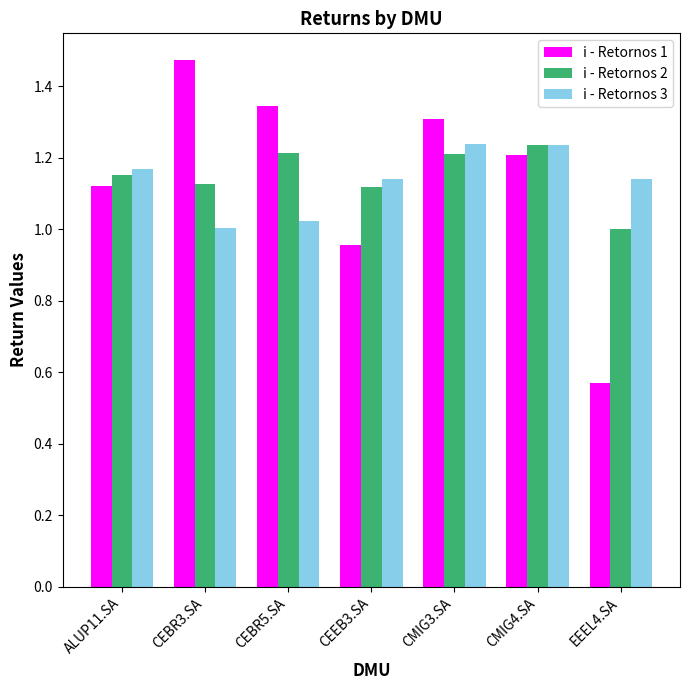

True or false: i - Retornos 1 has a value of 1.9 at ALUP11.SA.

False